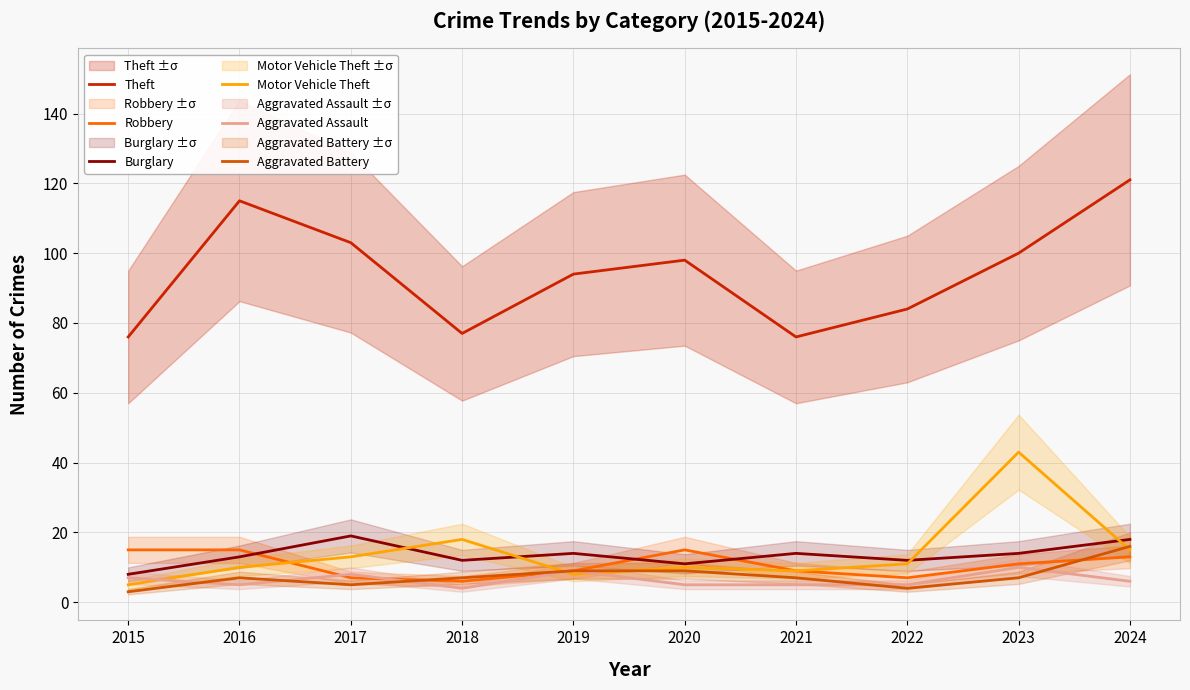

The value of Aggravated Battery at 2024 is 16. True or false?

True